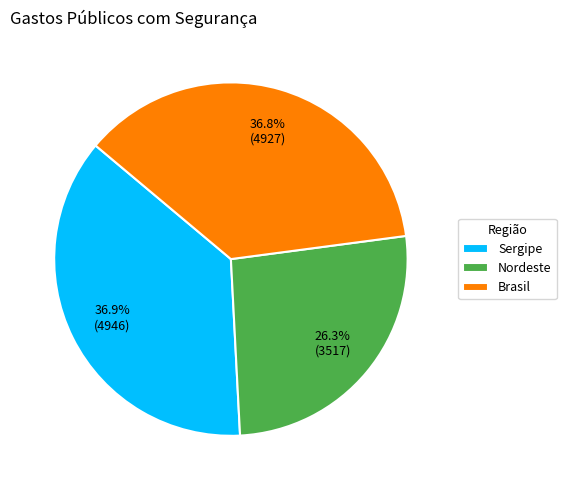

Approximately how many times larger is the value at Sergipe compared to Brasil?

1.0